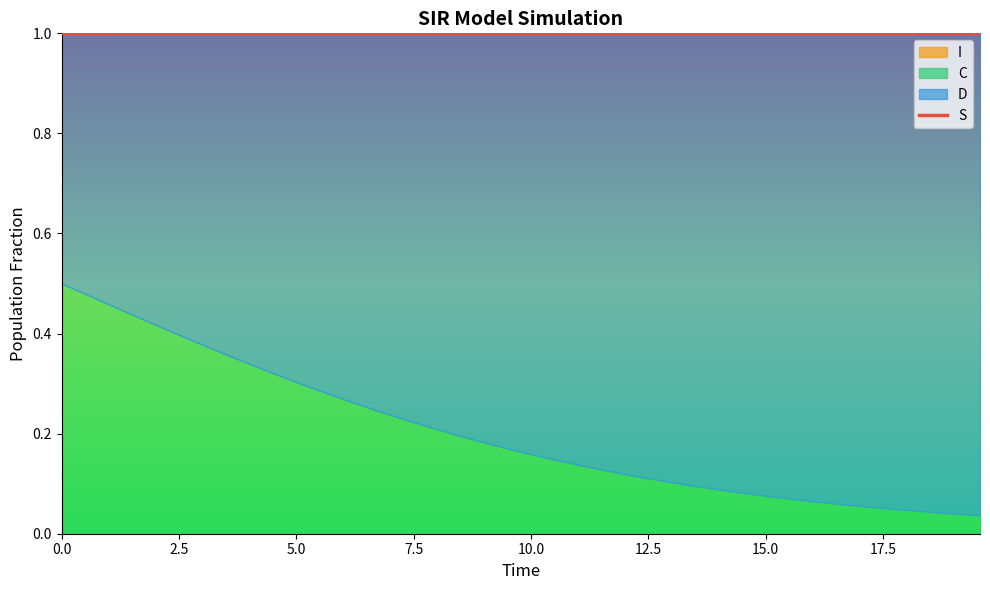

What is the lowest value of the S series?

1.0